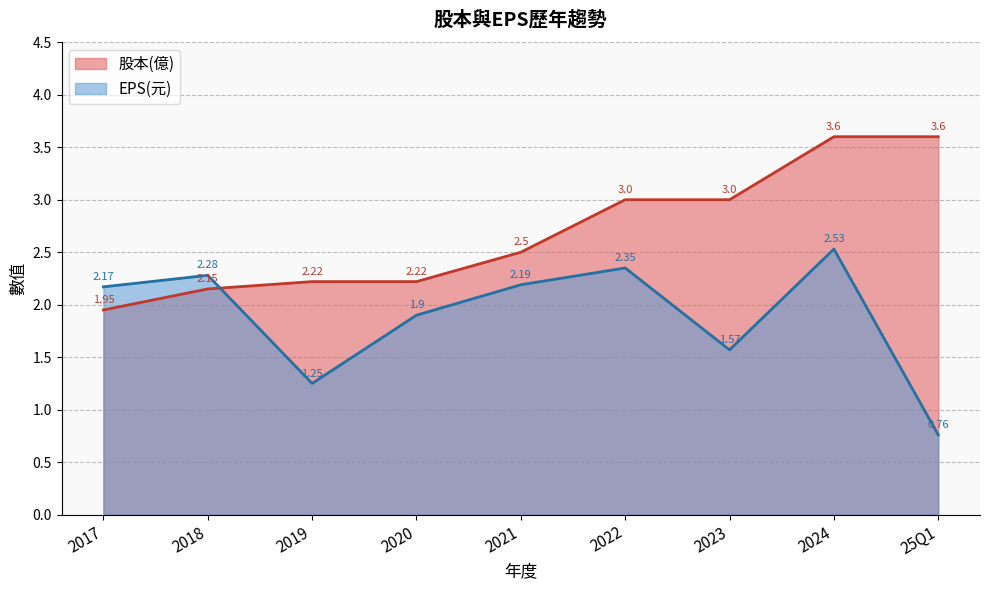

What is the approximate value of 股本(億) at 2021?

2.5